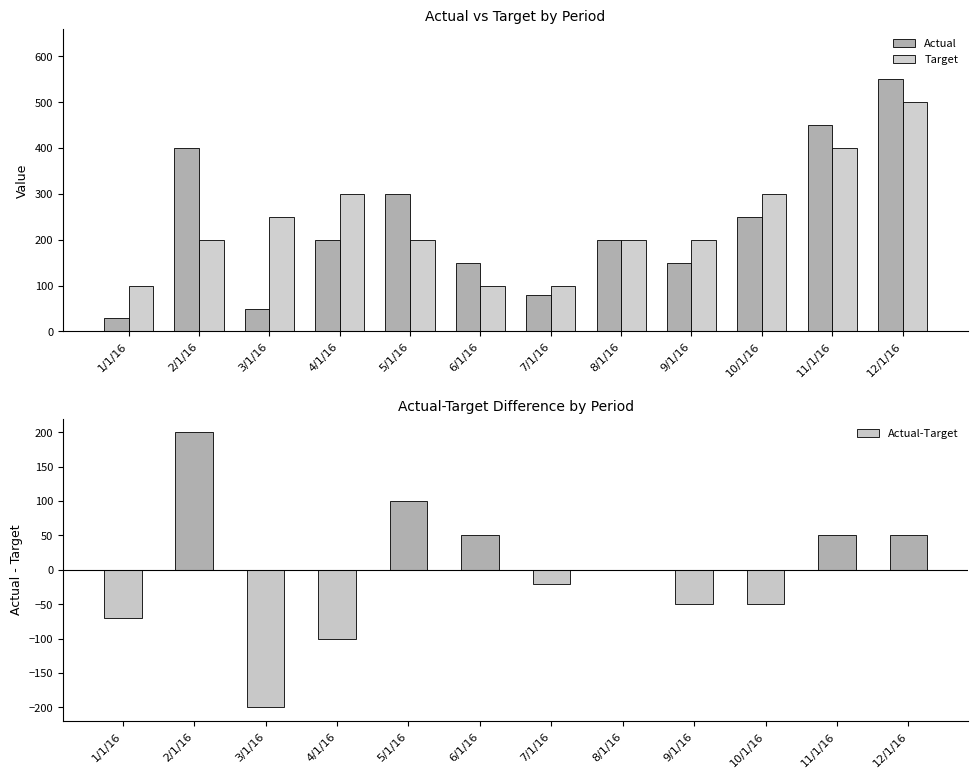

At which category is the sum across all series the highest?

12/1/16